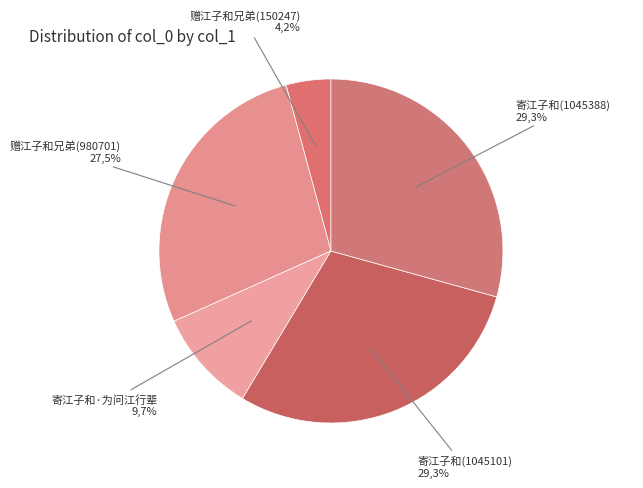

How many slices are in this pie chart?

5